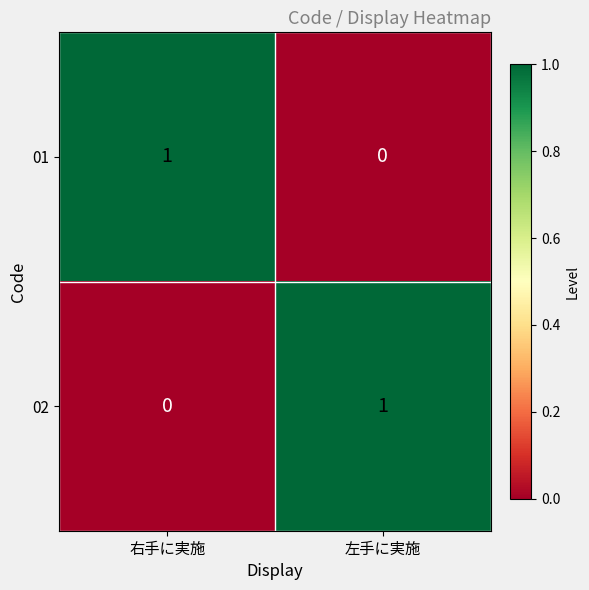

What is the total value across all series at 右手に実施?

1